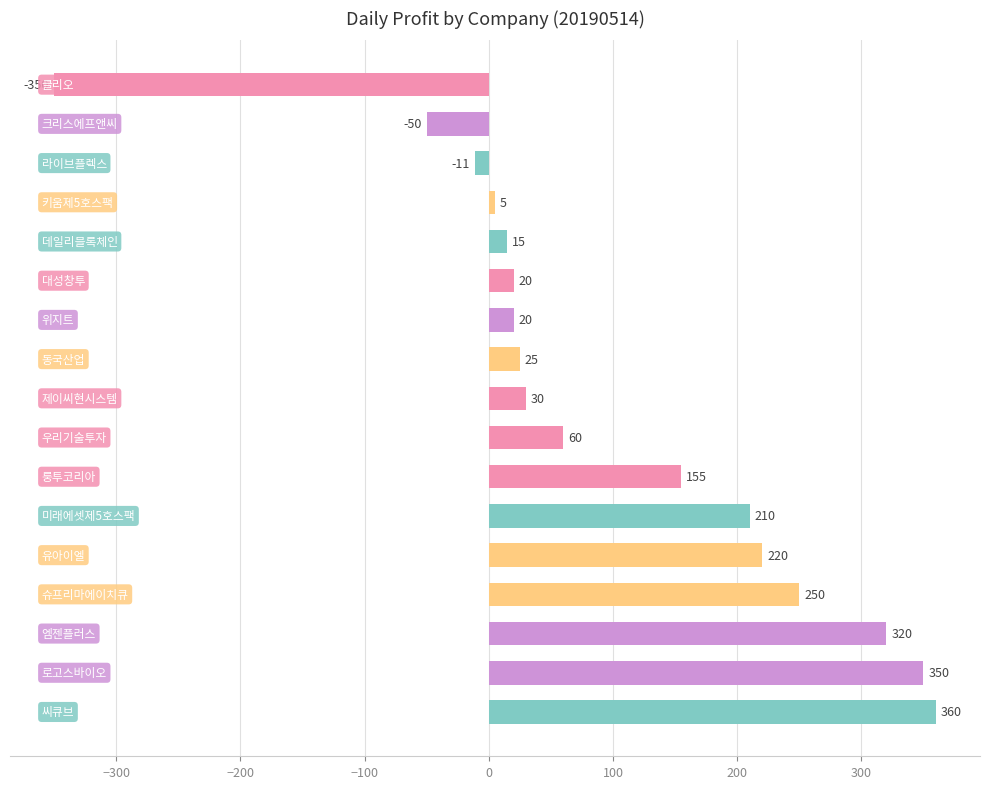

How many negative values are there?

3